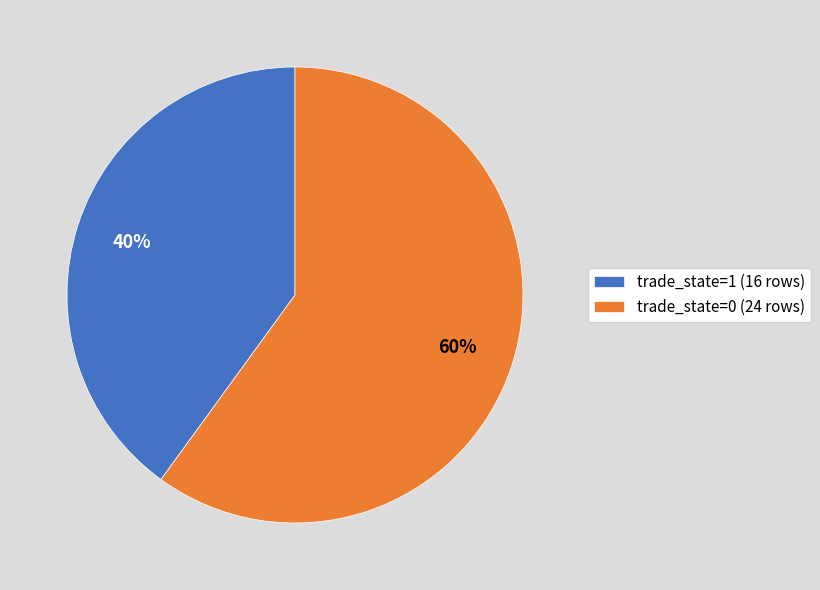

What is the ratio of the value at trade_state=1 (16 rows) to the value at trade_state=0 (24 rows)?

0.7